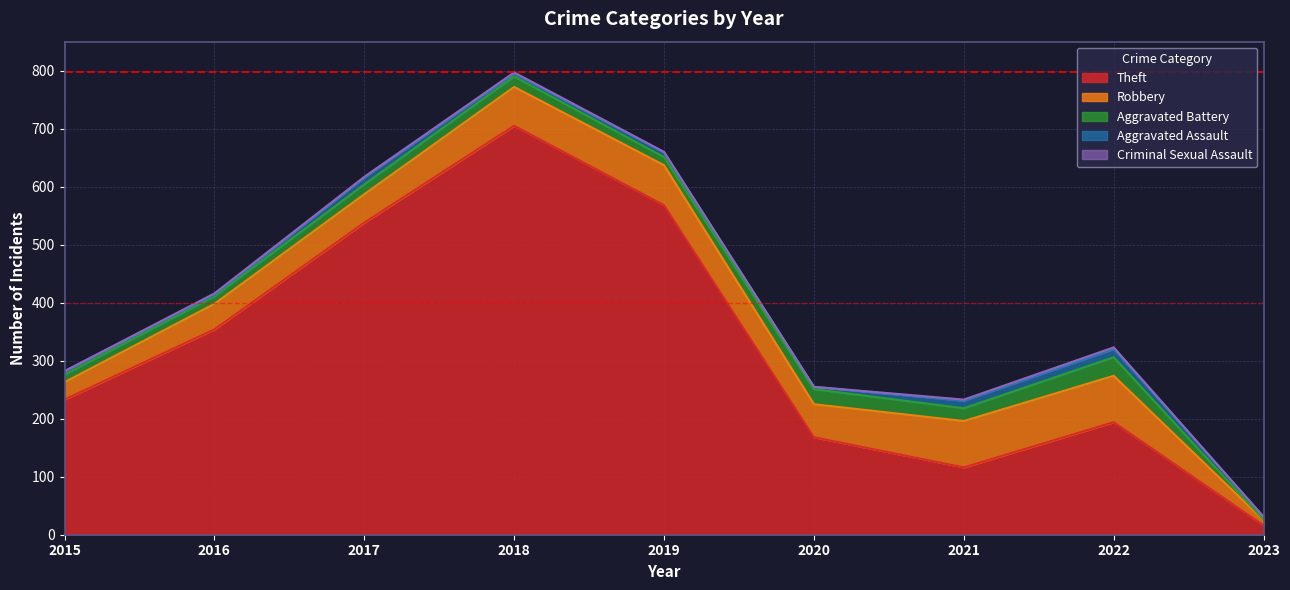

Where is the first local minimum for Aggravated Assault?

2016